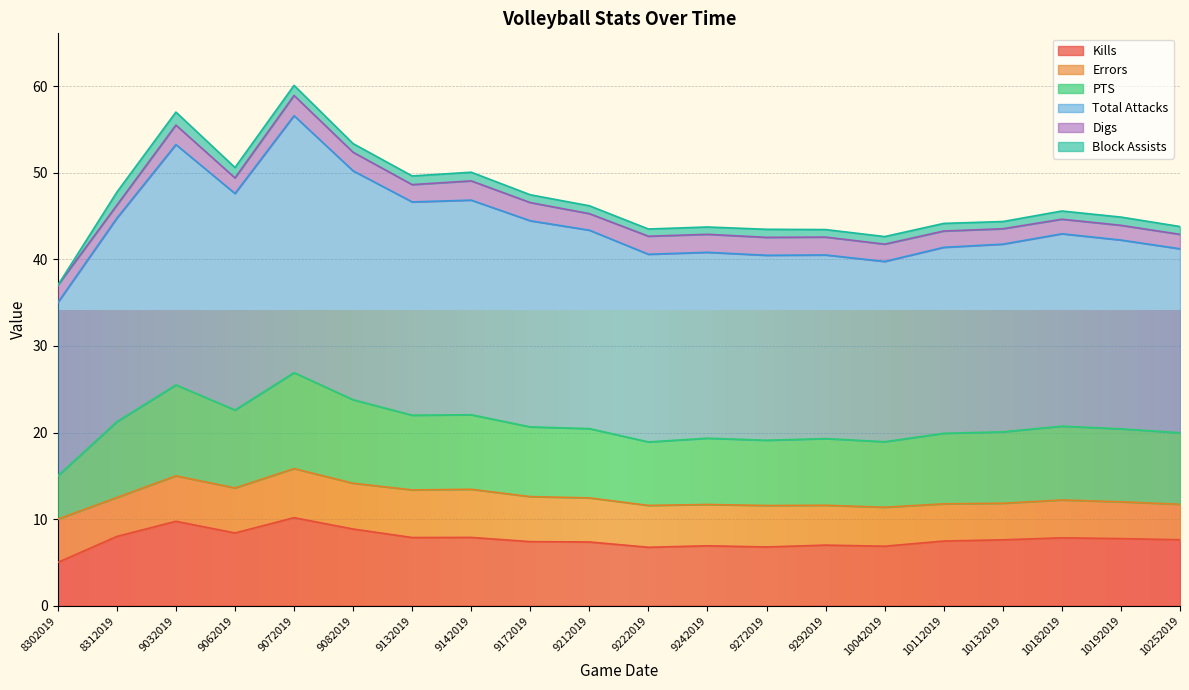

True or false: Kills and PTS intersect in this chart.

False